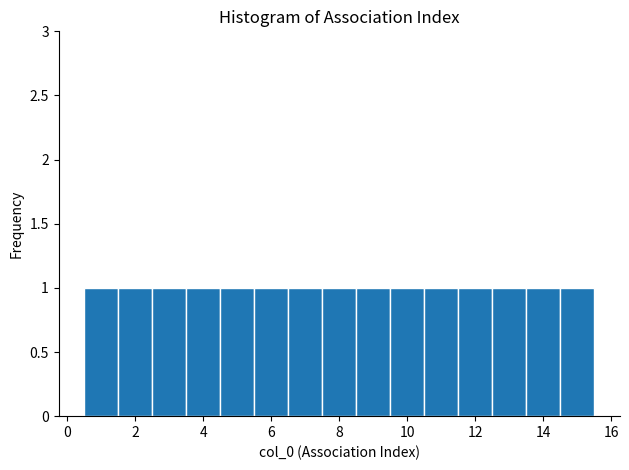

How tall is the bar that spans 4.5 to 5.5 on the x-axis? Neither the bar edges nor the heights are printed on the chart, so give them approximately, as read against the axes.

1